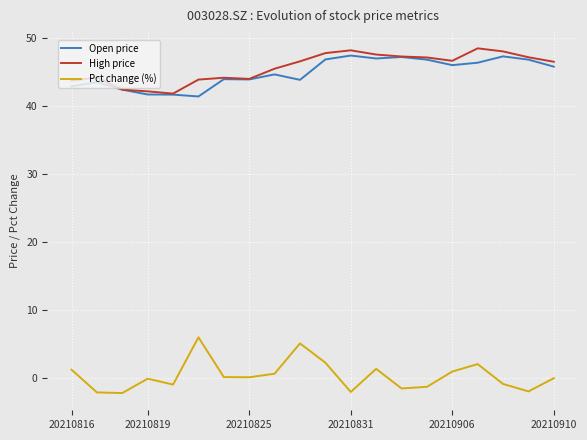

What is the maximum value for High price?

48.5